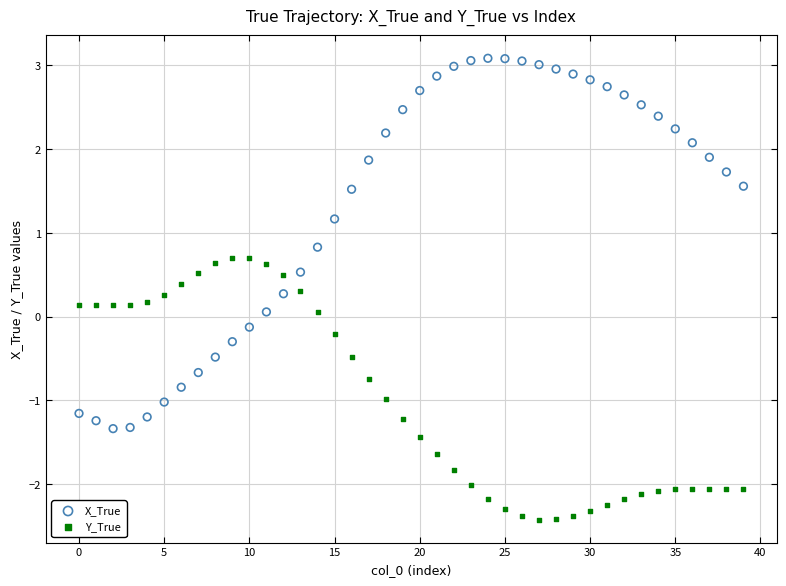

Which series contains the lowest Y value?

Y_True